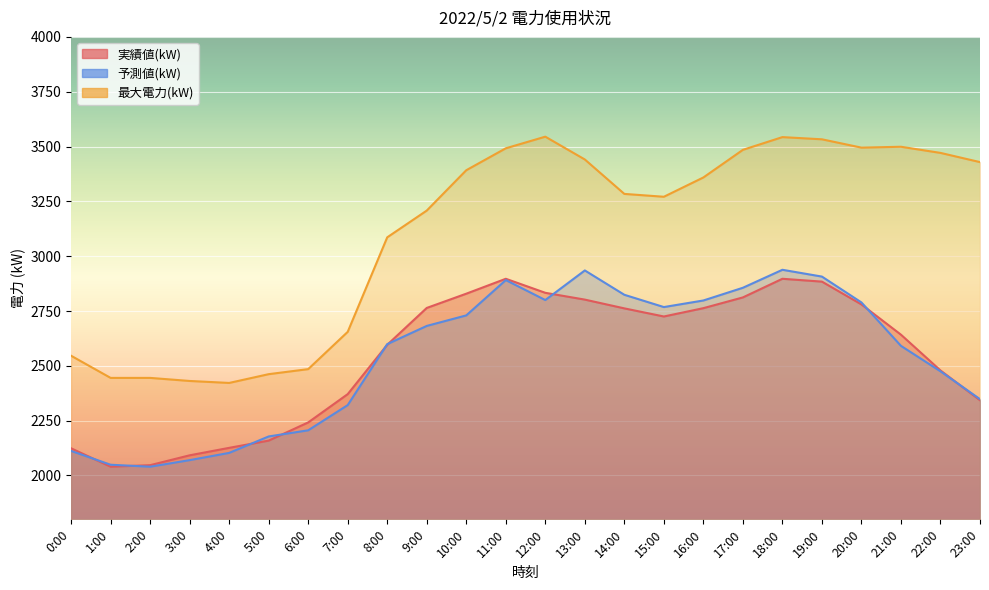

Reading left to right, transcribe all the data shown in this chart.

実績値(kW): 2124	2040	2047	2092	2126	2159	2242	2371	2596	2764	2829	2897	2833	2802	2762	2725	2763	2812	2897	2884	2780	2642	2479	2343
予測値(kW): 2112	2049	2040	2070	2103	2178	2206	2321	2599	2682	2730	2891	2800	2935	2824	2768	2798	2856	2938	2907	2789	2591	2475	2348
最大電力(kW): 2546	2445	2445	2431	2422	2462	2485	2655	3086	3208	3392	3492	3545	3441	3284	3271	3359	3485	3543	3533	3495	3499	3471	3429